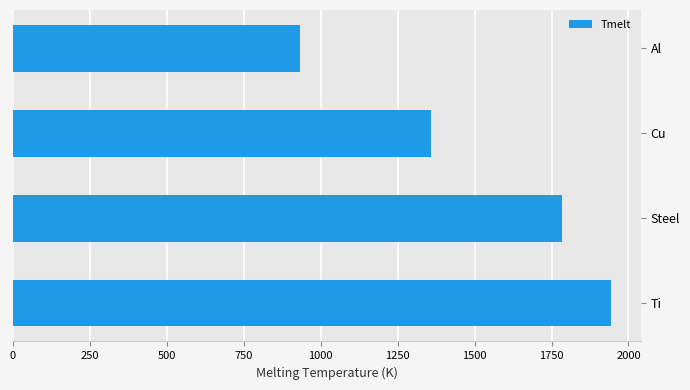

Approximately how many times larger is the value at Cu compared to Ti?

0.7